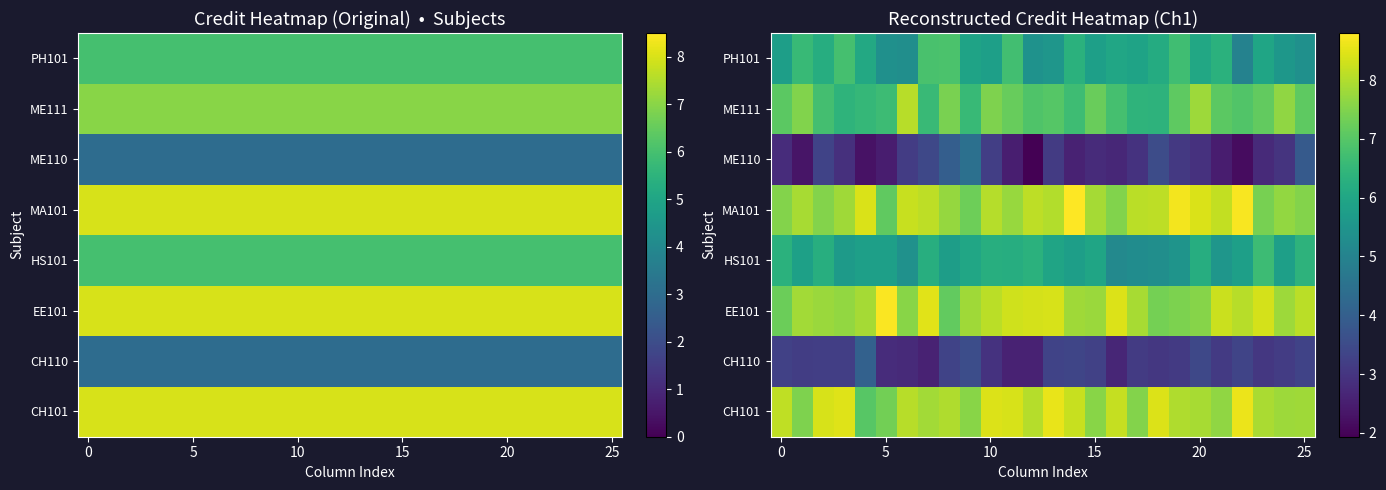

What is the difference between the highest and lowest values at 10?

5.6